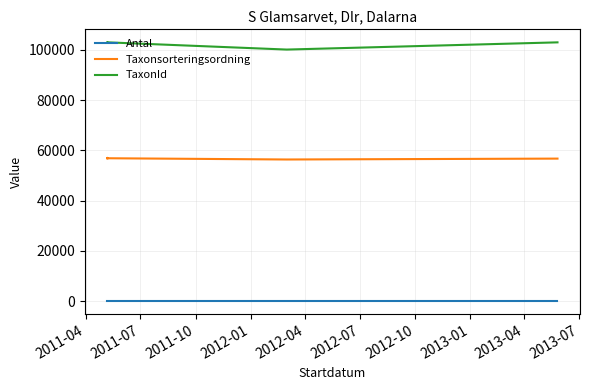

How many interior local valleys does the Taxonsorteringsordning series have?

1